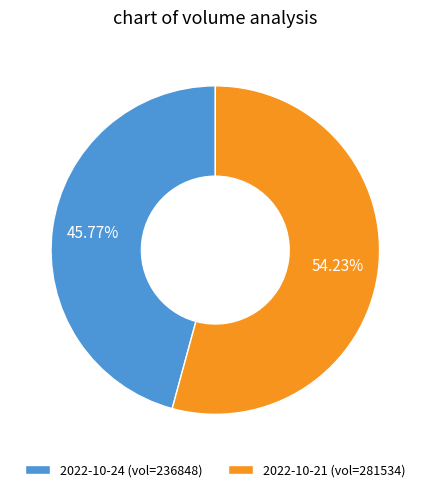

Combined, do 2022-10-21 (vol=281534) and 2022-10-24 (vol=236848) account for over 50%?

Yes